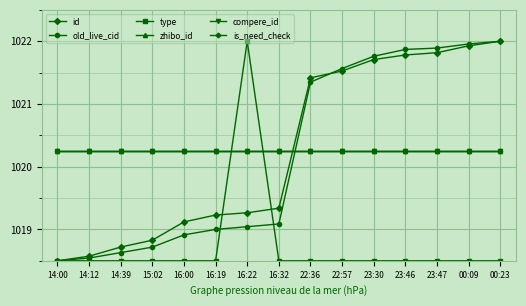

What is the spread (max minus min) of values at 23:47?

3.4